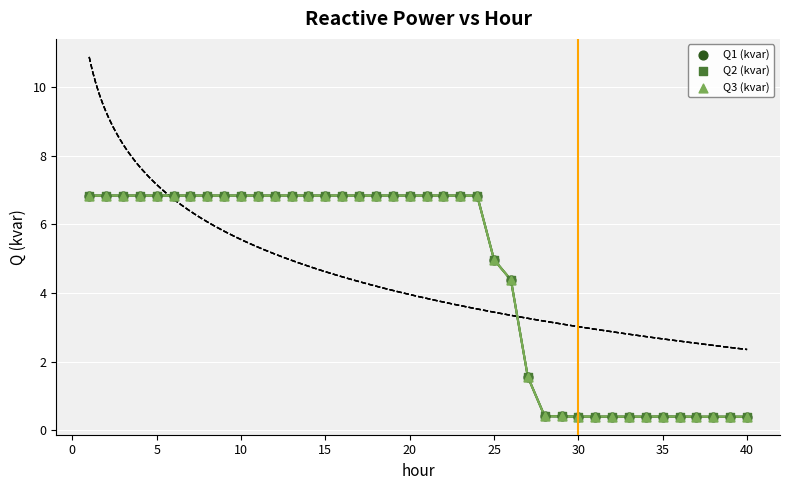

What are all the series names shown in the legend?

Q1 (kvar), Q2 (kvar), Q3 (kvar)